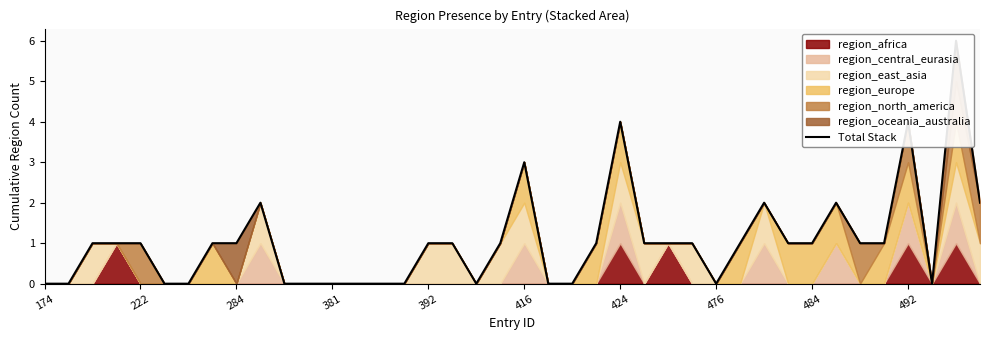

What is the greatest value displayed?

6